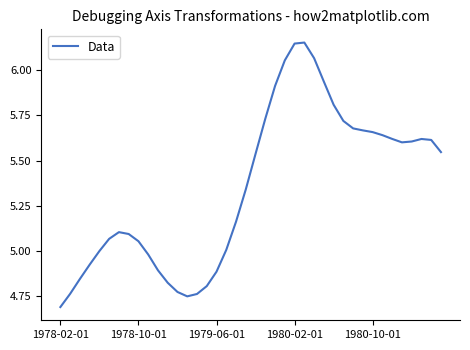

How many lines are shown in the chart?

1